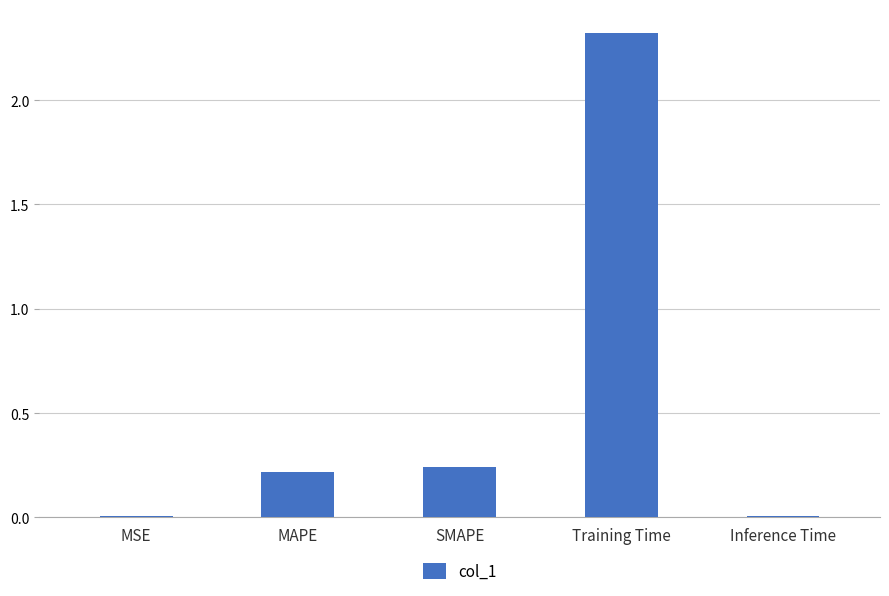

What is the difference between the maximum and minimum values?

2.3